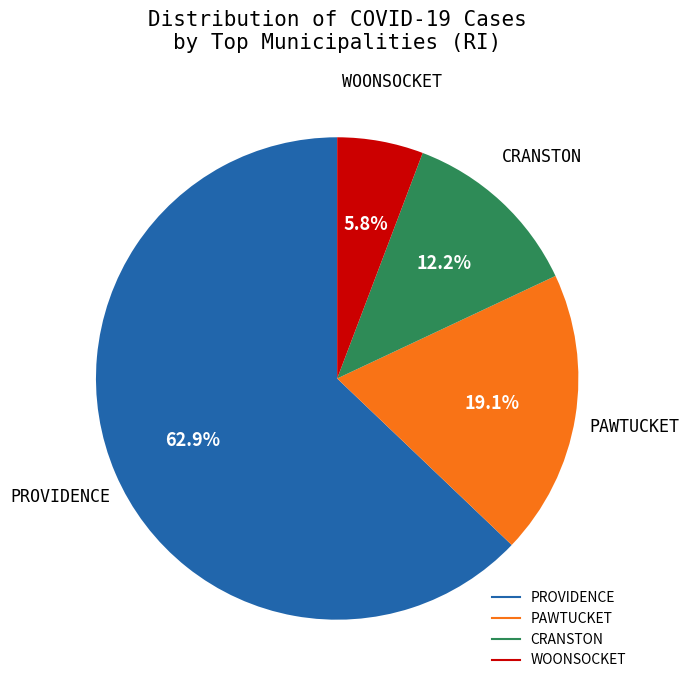

Is there any slice that represents more than half of the pie?

Yes